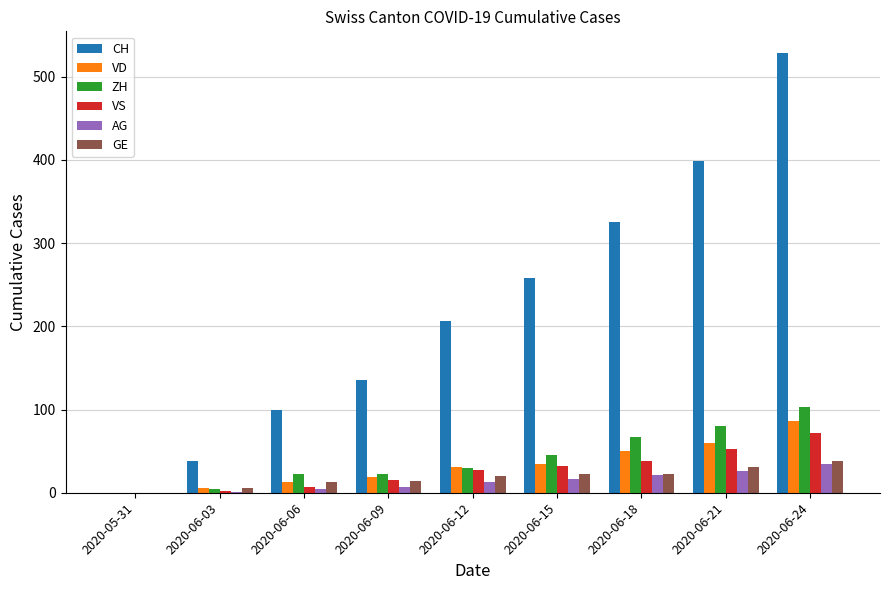

At which category is the sum across all series the highest?

2020-06-24